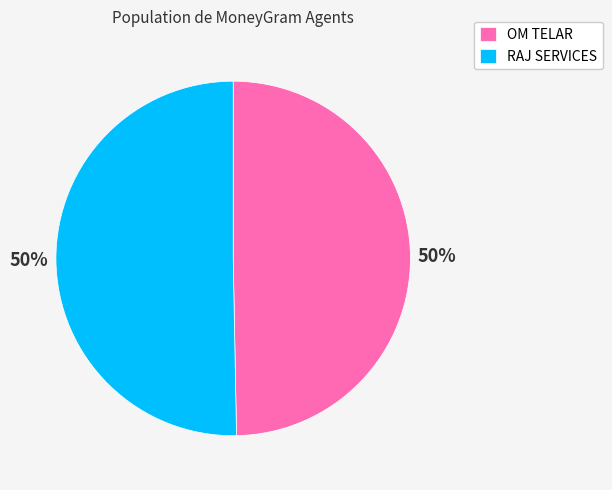

How many segments does this pie chart have?

2